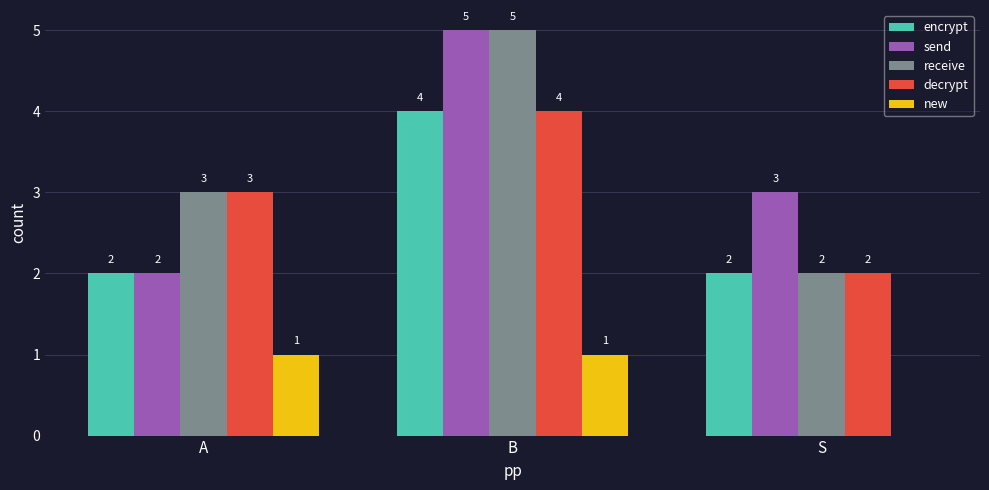

Which series changed the most between A and B?

send